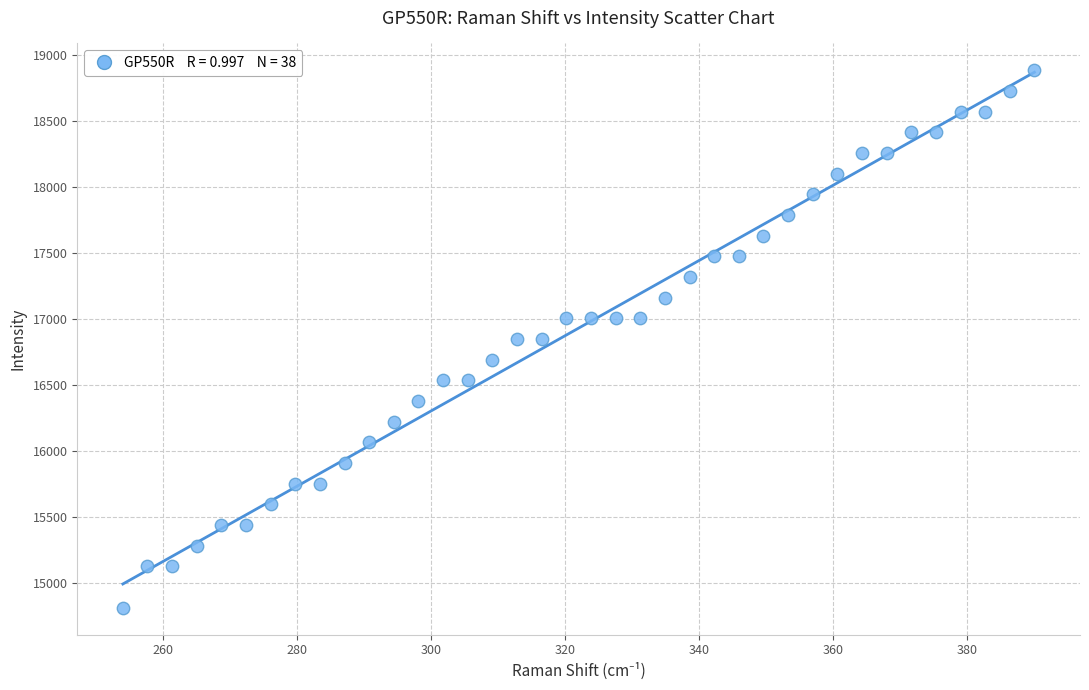

What is the range of X values (max minus min)?

136.0